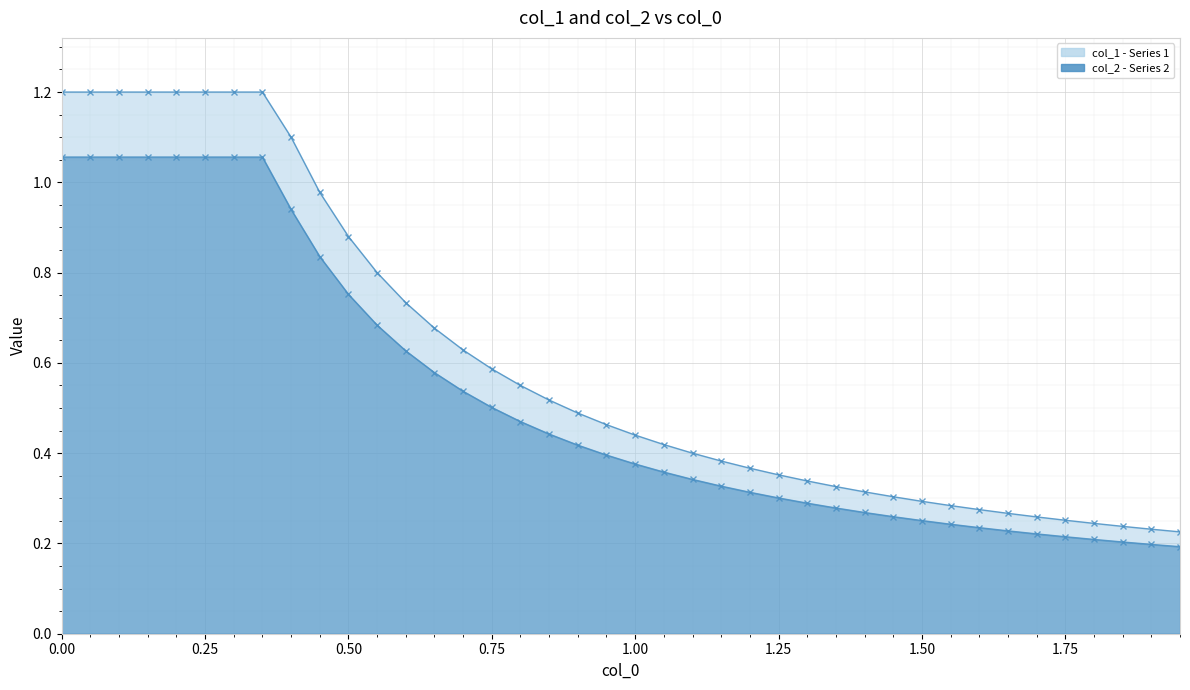

What is the maximum value shown in the chart?

1.2